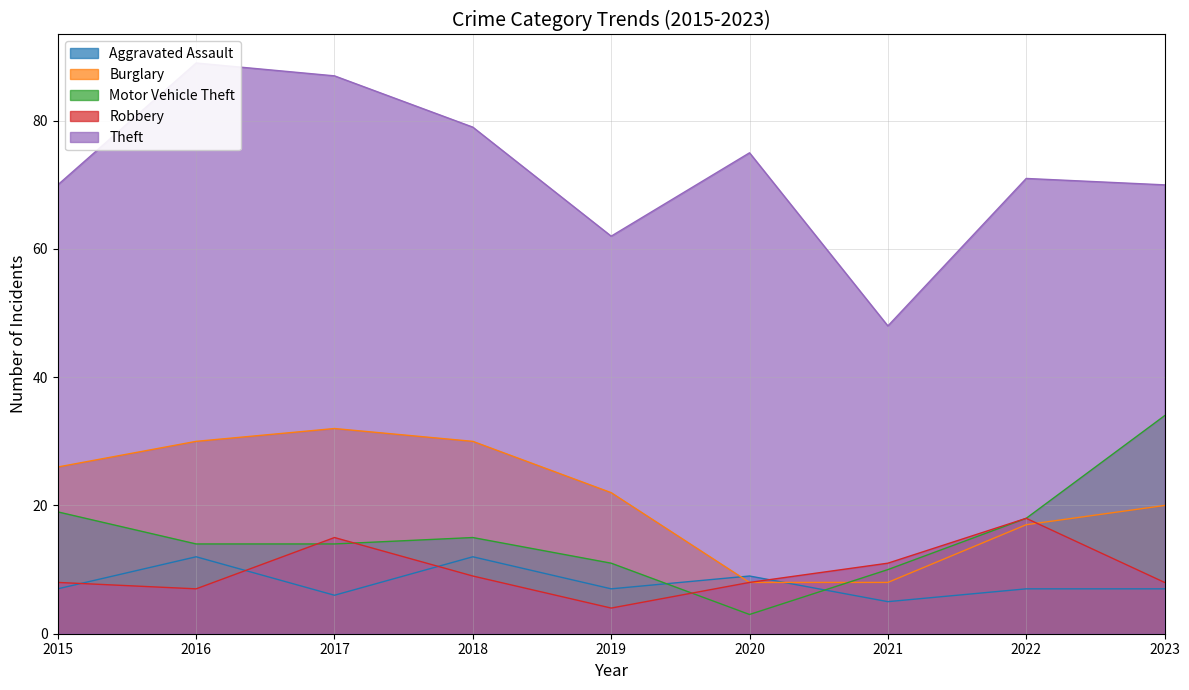

Is the value of Motor Vehicle Theft at 2020 greater than the value of Burglary at 2019?

No